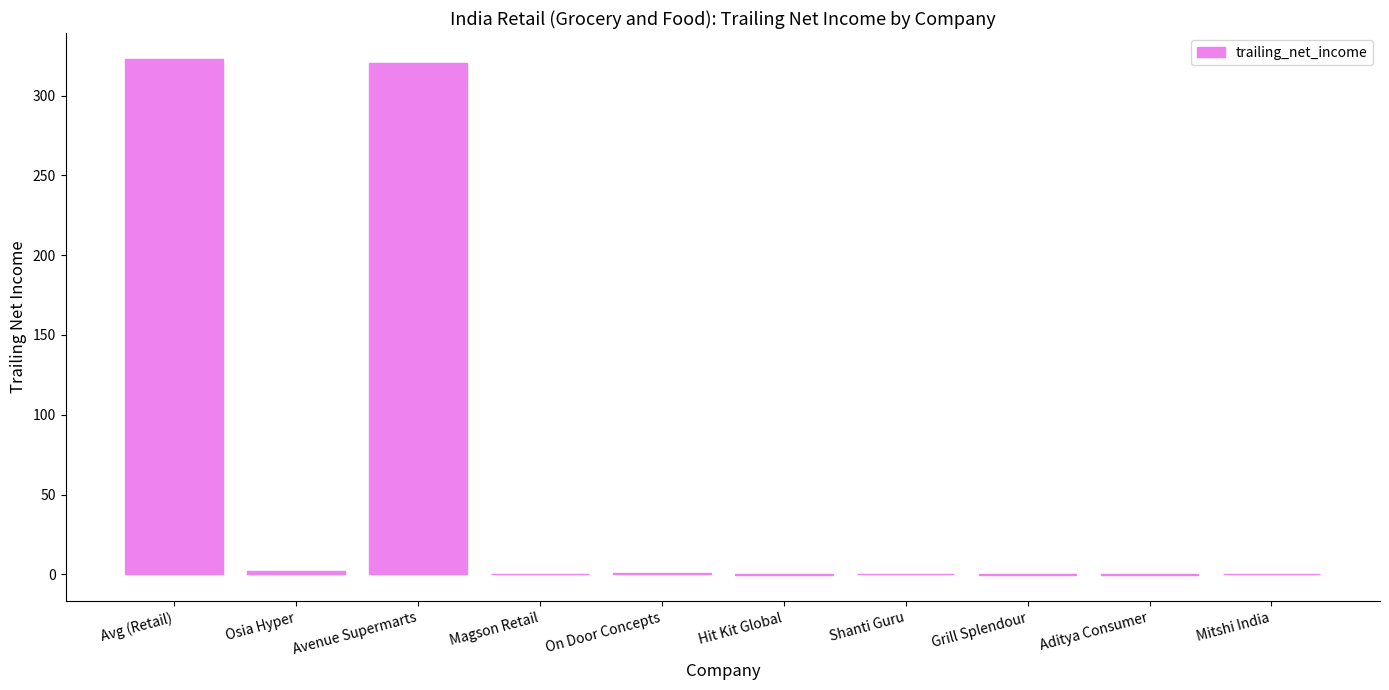

What is the average value?

64.6